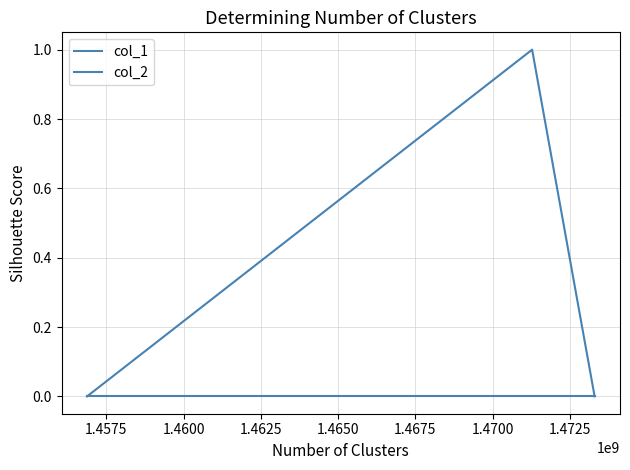

Reading right to left, list all the values displayed in this chart.

col_1: 0	1	0
col_2: 0	0	0